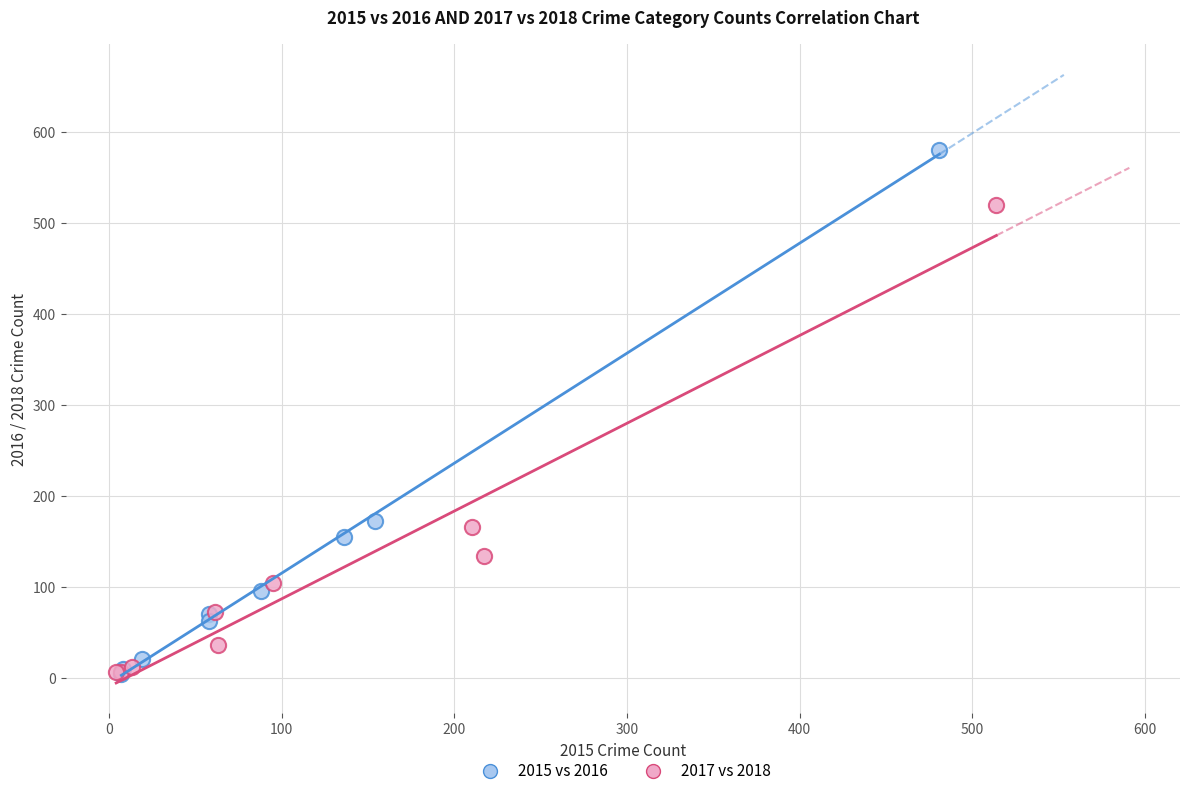

Which series contains the highest Y value?

2015 vs 2016